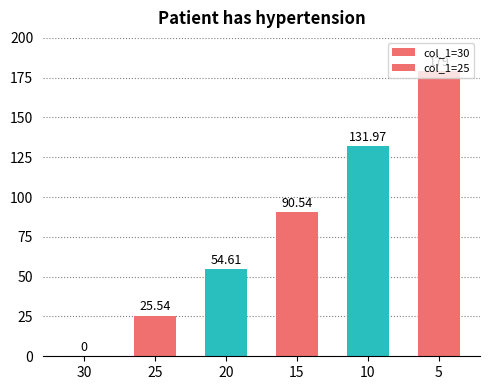

Reading left to right, transcribe all the data shown in this chart.

30=0.0	25=25.5	20=54.6	15=90.5	10=132.0	5=179.0